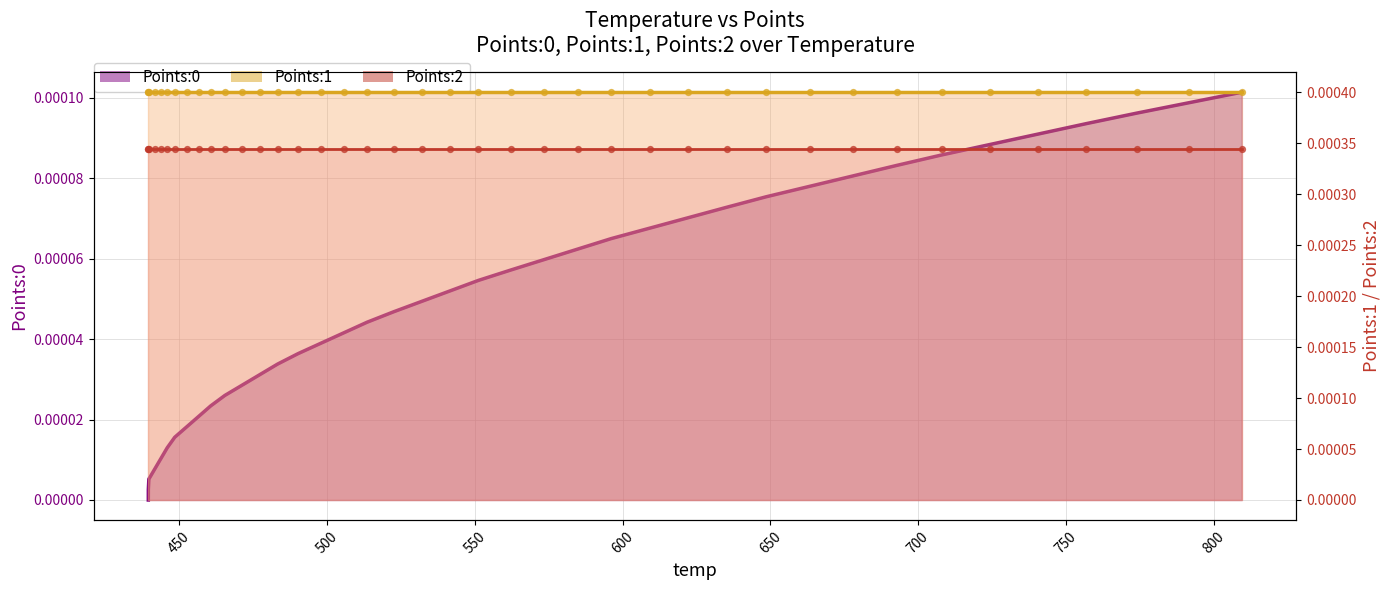

Which series reaches the maximum Y coordinate?

Points:1 (line)